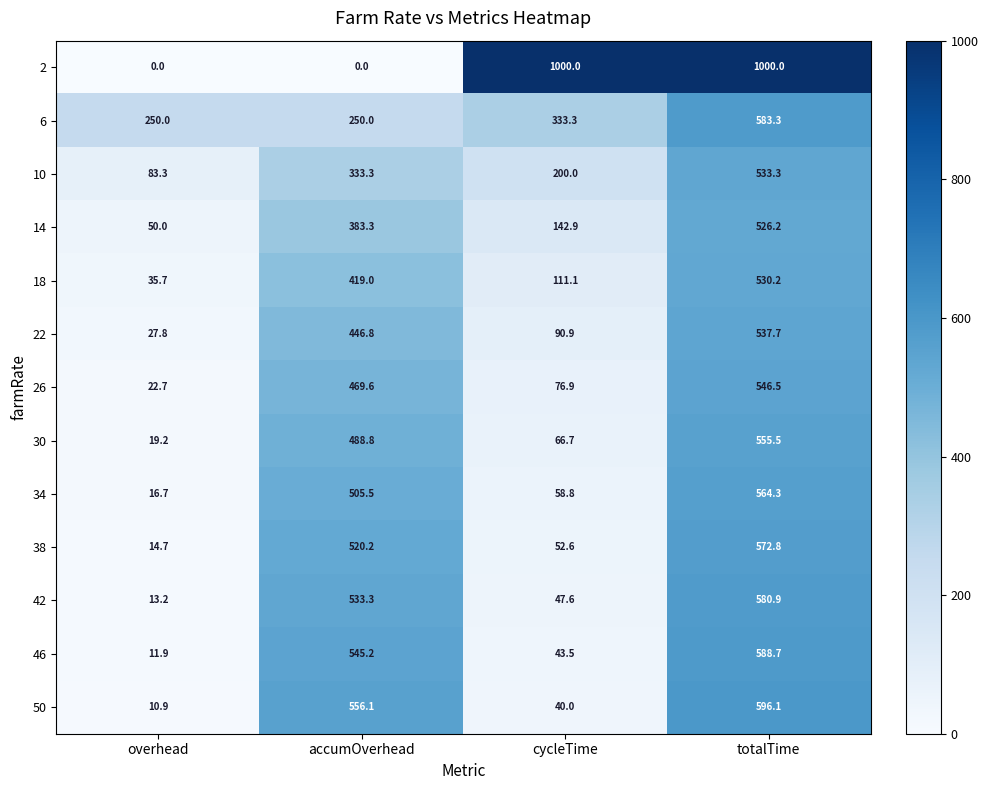

The value of 18 at cycleTime is 58.2. True or false?

False